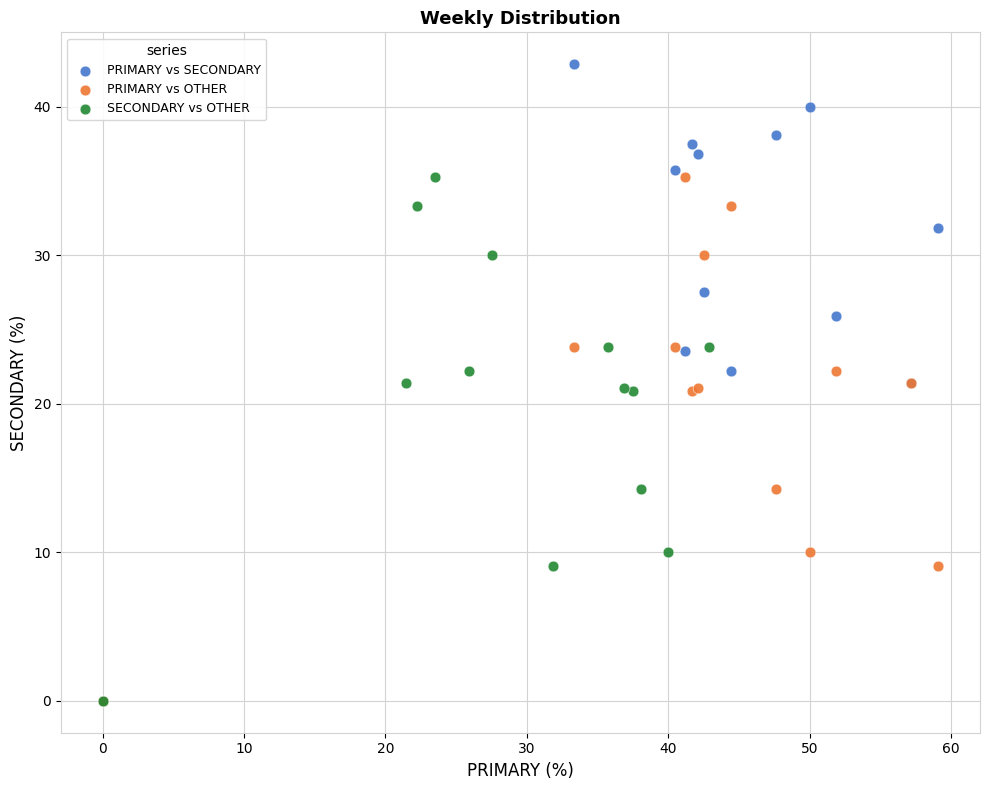

Which series contains the highest Y value?

PRIMARY vs SECONDARY